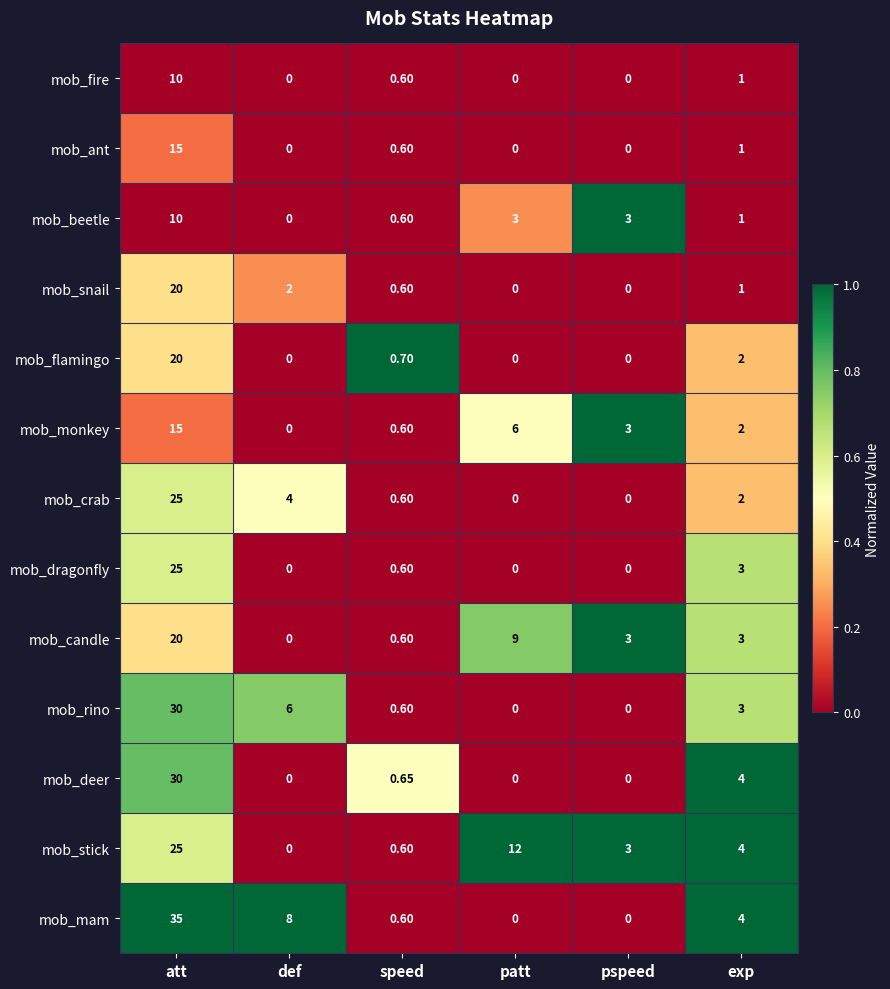

How many data points in mob_rino are less than 3?

3